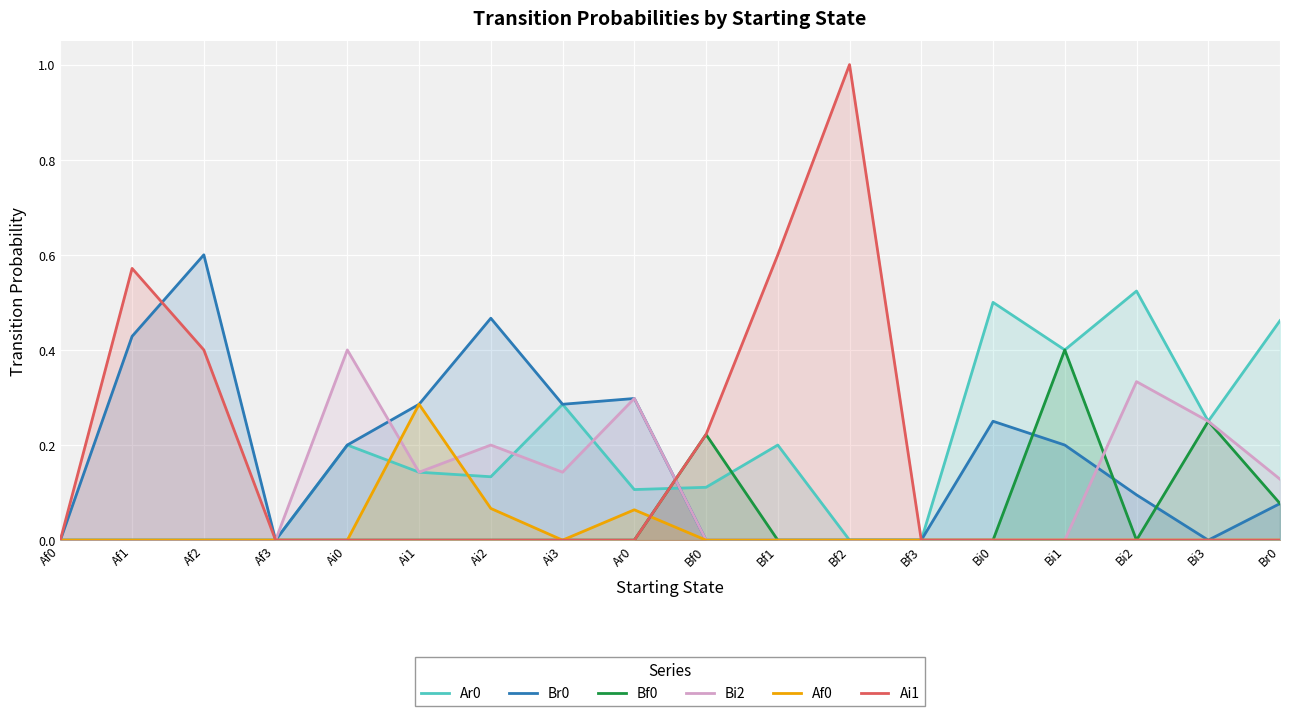

What are all the series names shown in the legend?

Ar0, Br0, Bf0, Bi2, Af0, Ai1